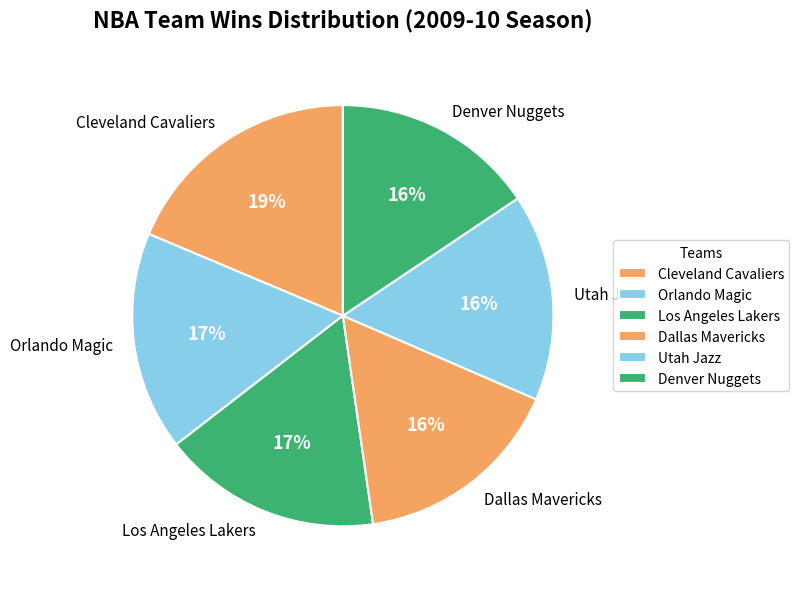

To the nearest percent, what is the average slice percentage?

17%